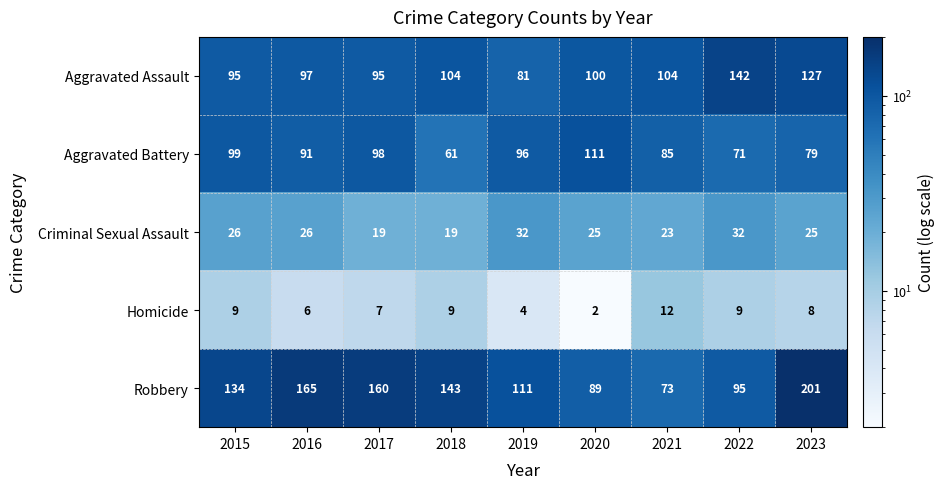

What is the total value across all series at 2019?

324